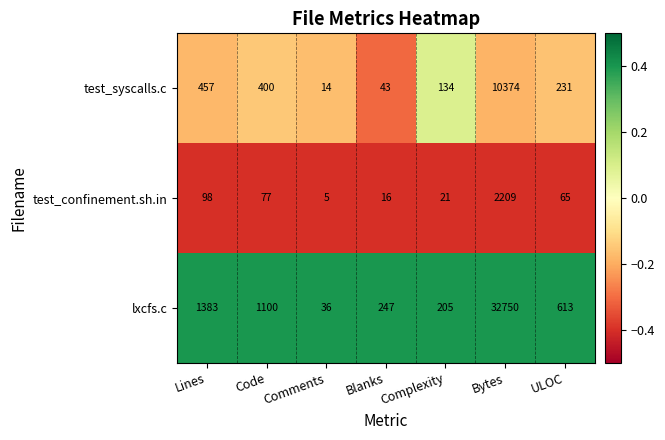

Between Blanks and ULOC, which series saw the biggest shift?

lxcfs.c